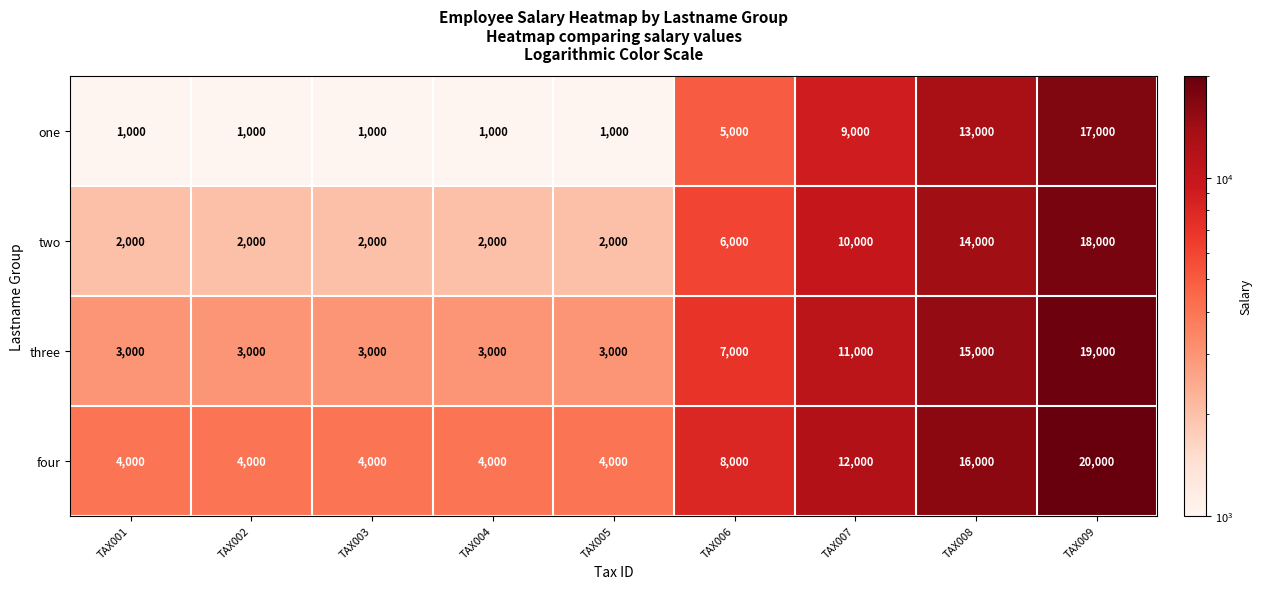

At TAX001, list the series in order from largest to smallest.

four, three, two, one